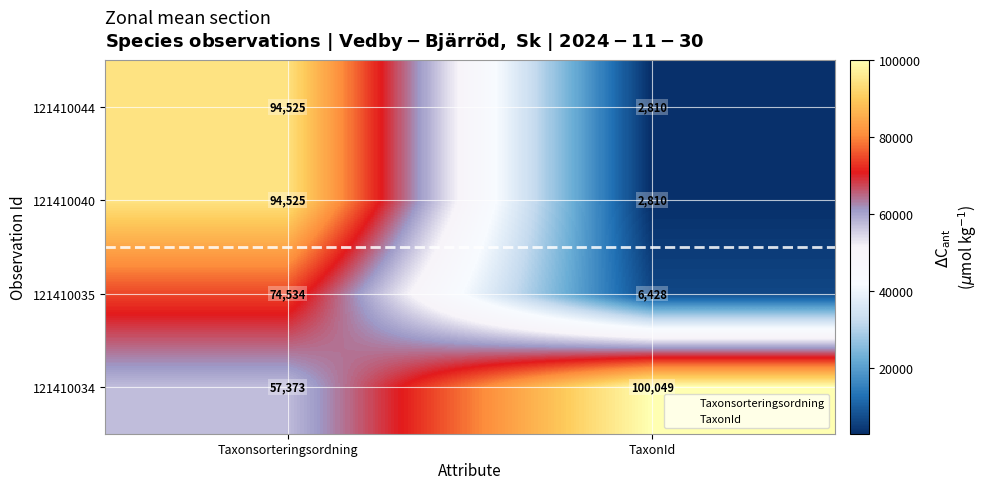

At which label does 121410044 reach its peak?

Taxonsorteringsordning